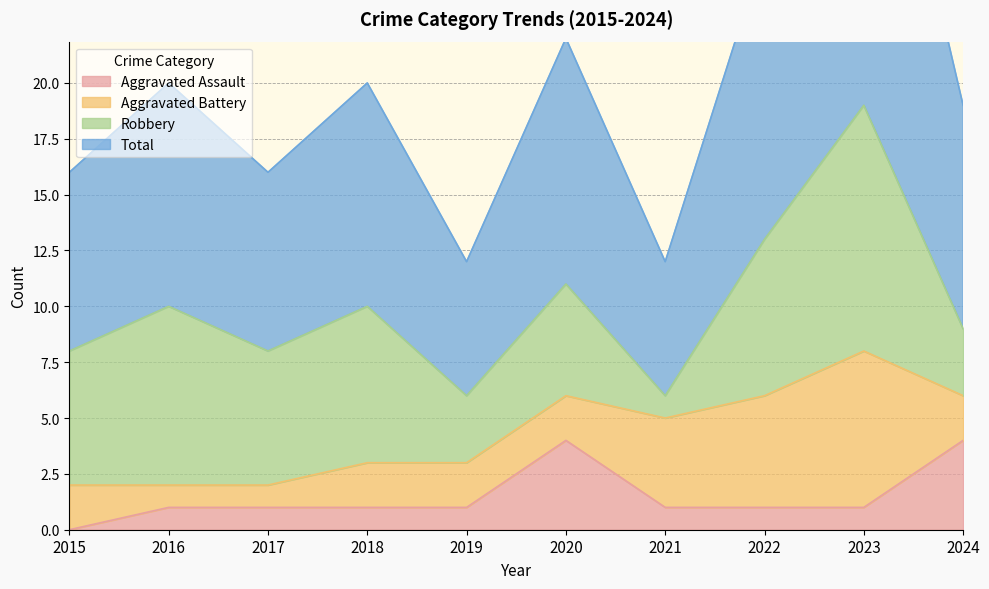

True or false: Aggravated Assault has a value of 1 at 2021.

True